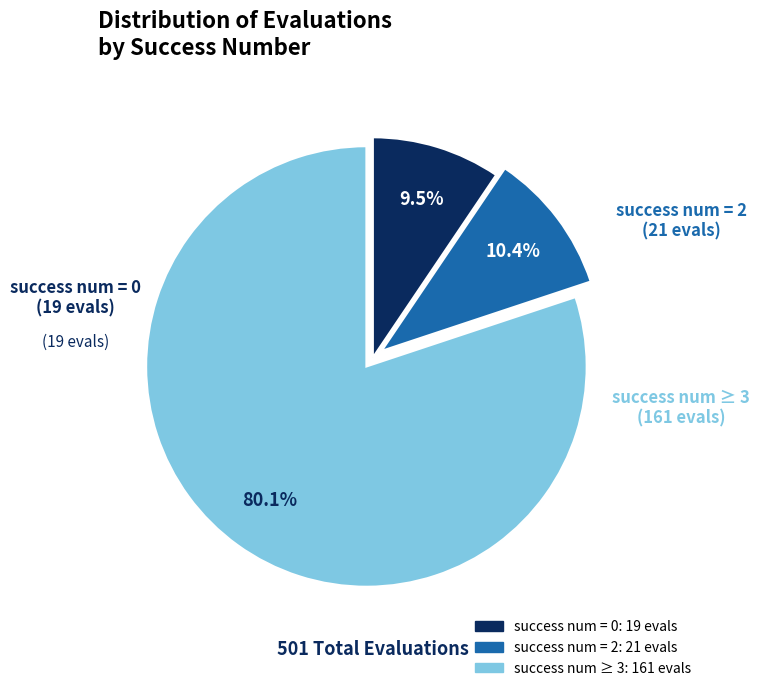

Is there any slice that represents more than half of the pie?

Yes